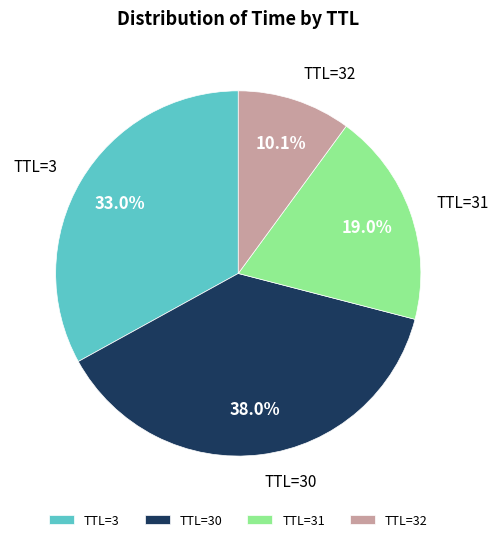

How many slices are in this pie chart?

4